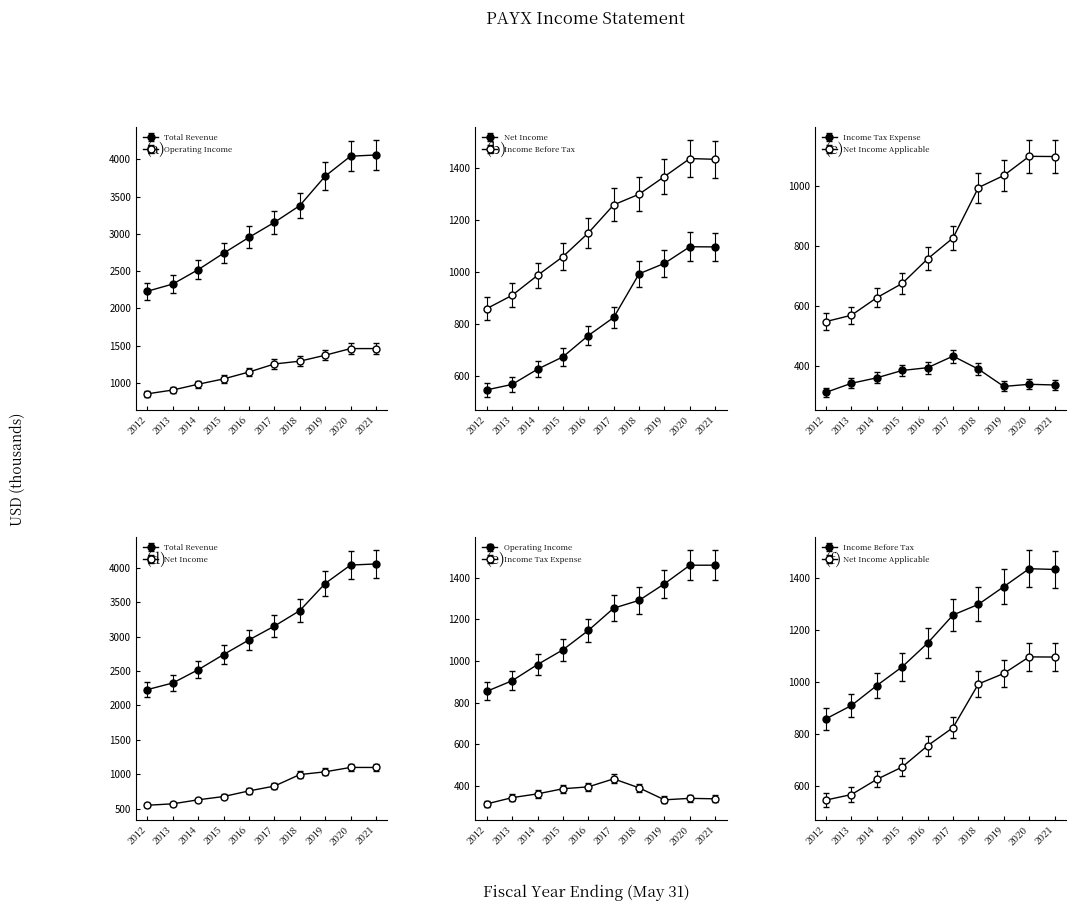

What is the sum of the Income Before Tax values at 2019 and 2015?

2428.0